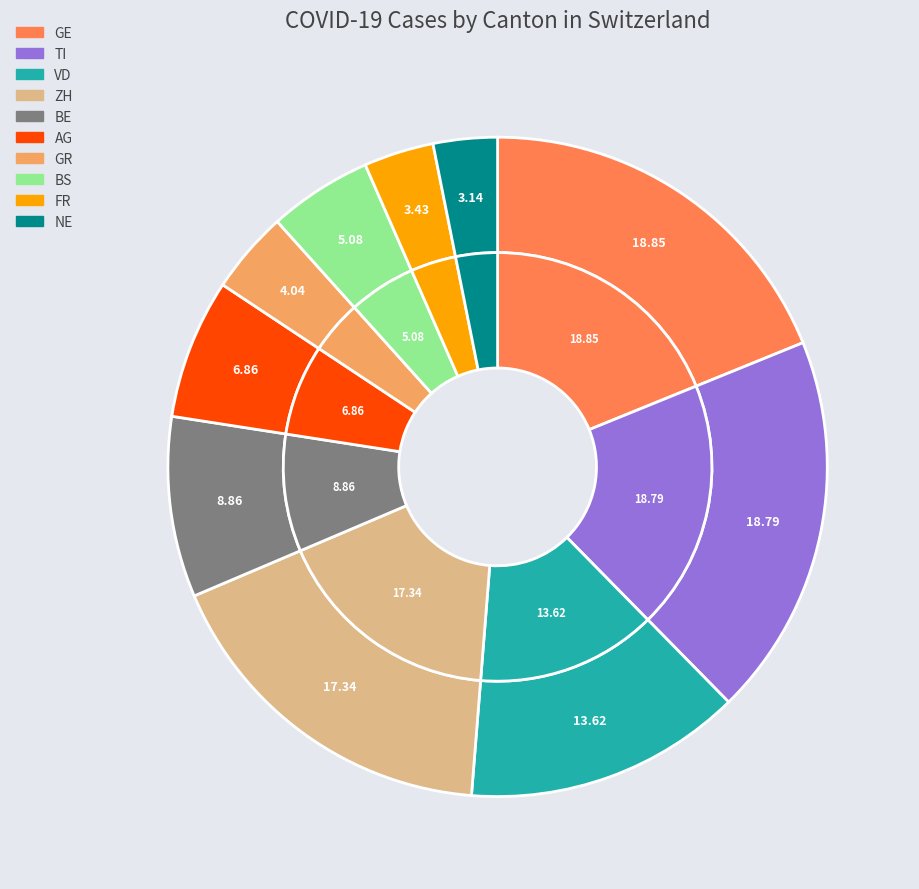

Does GR represent more than half of the total?

No